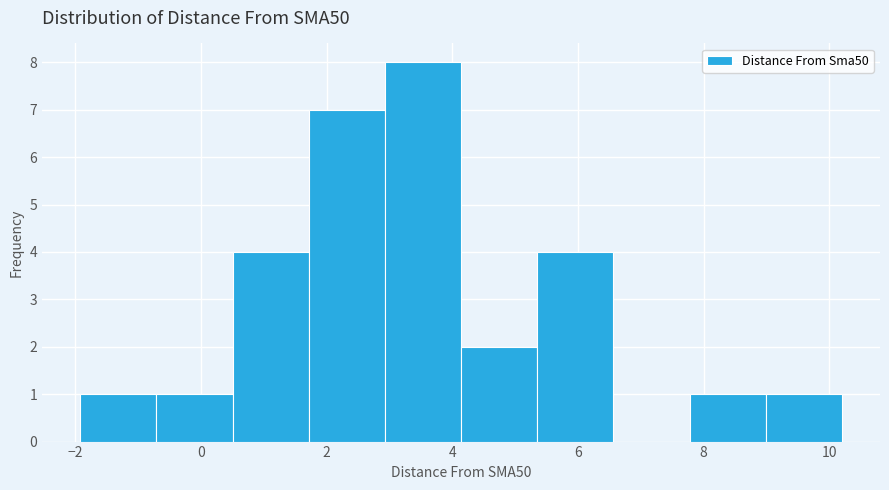

What is the height of the bar covering -0.8 to 0.6 on the x-axis? Neither the bar edges nor the heights are printed on the chart, so give them approximately, as read against the axes.

1